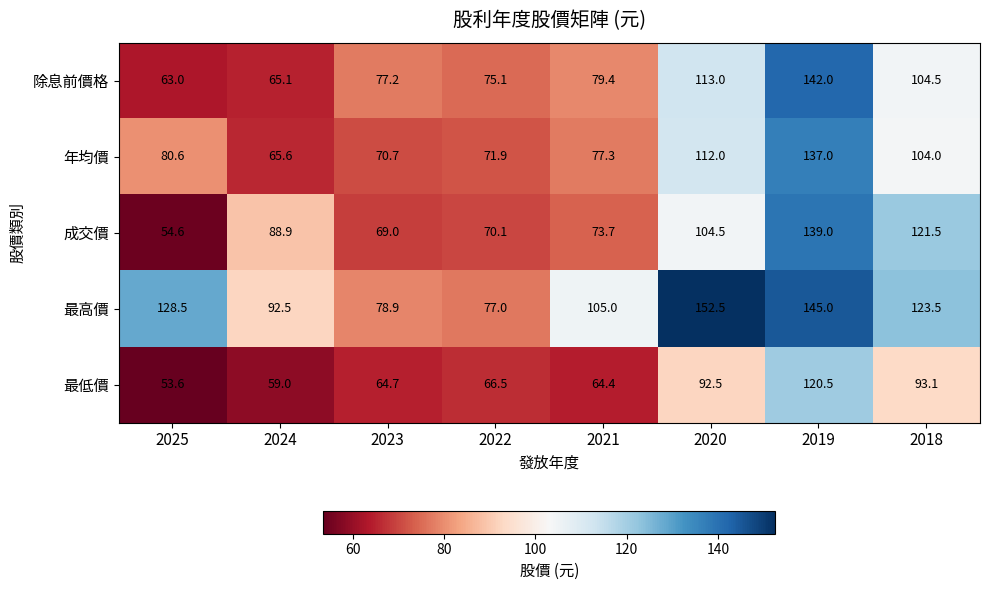

True or false: 除息前價格 has a value of 232.8 at 2019.

False